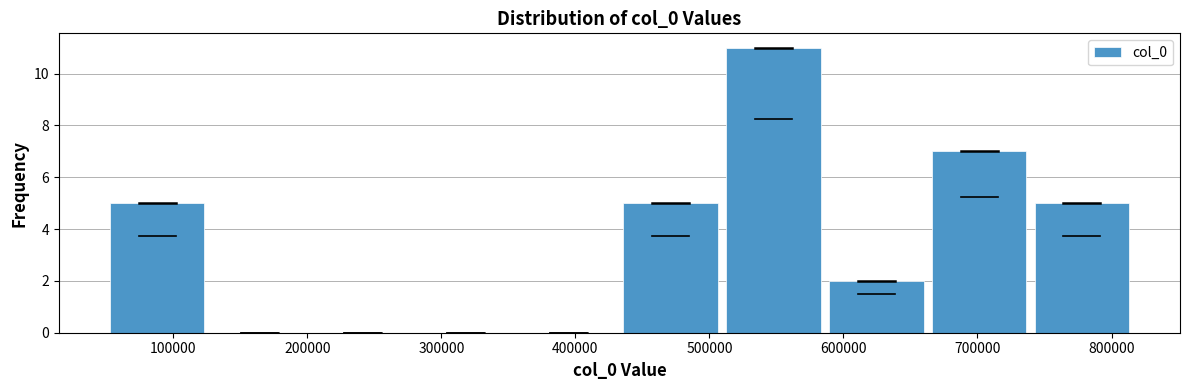

What is the height of the bar covering 740000 to 820000 on the x-axis? Neither the bar edges nor the heights are printed on the chart, so give them approximately, as read against the axes.

5